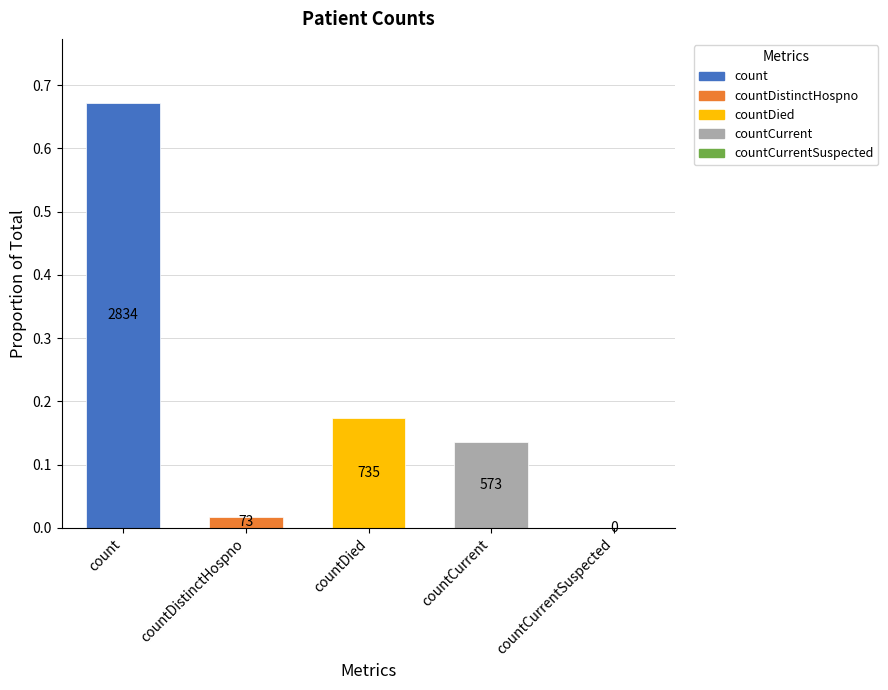

What is the value of the 3rd bar from the left?

0.2